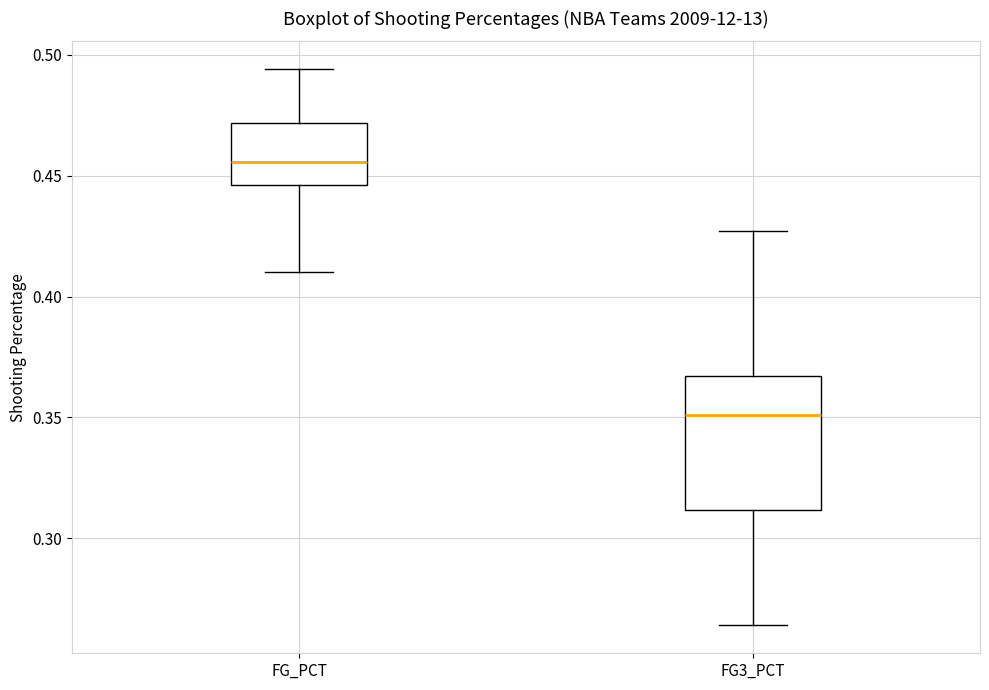

Which box is the tallest, from its lower edge to its upper edge?

FG3_PCT